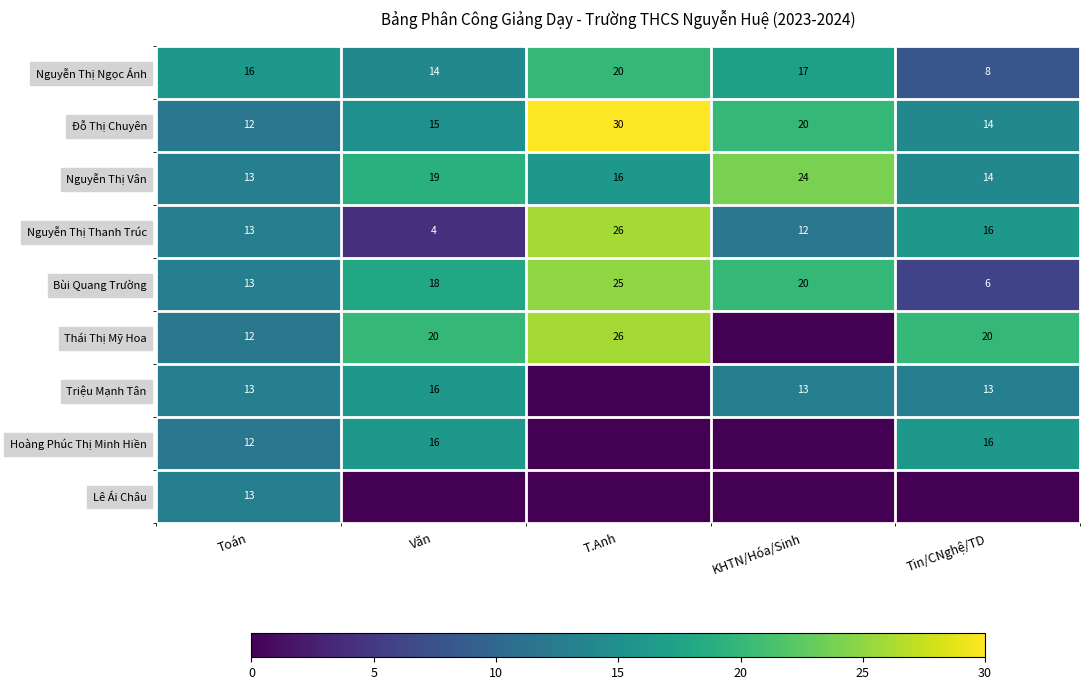

What is the spread (max minus min) of values at Toán?

4